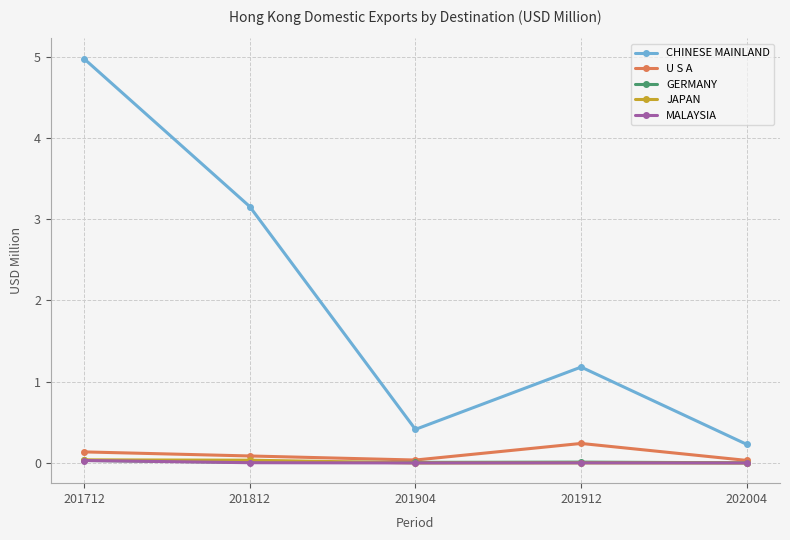

True or false: CHINESE MAINLAND and MALAYSIA cross at least once.

False